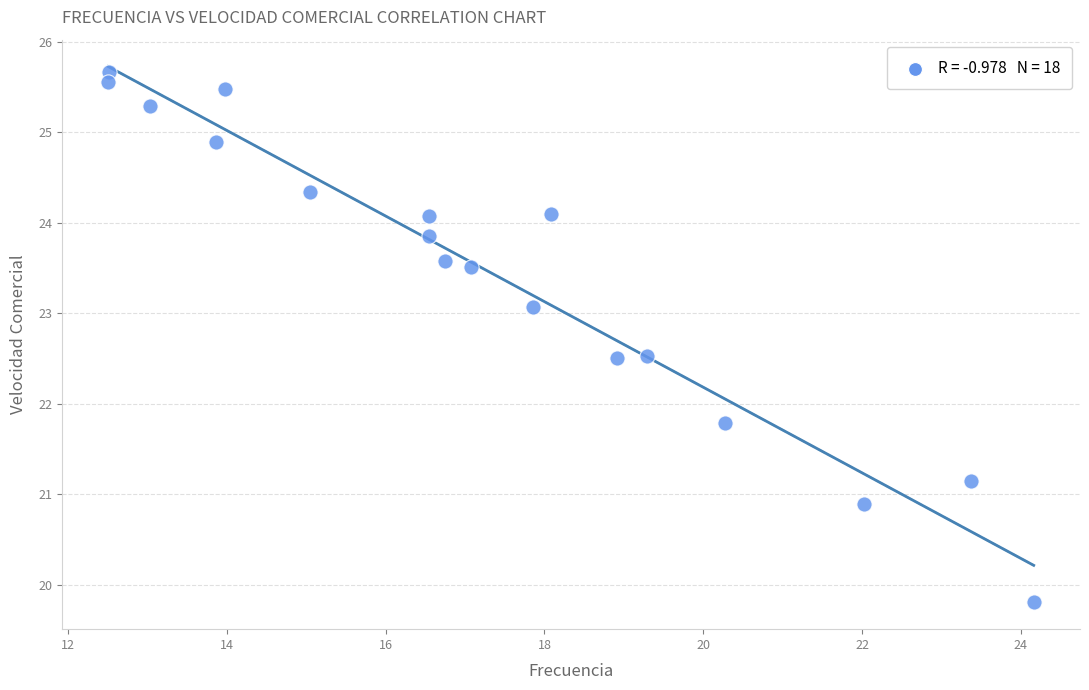

What Y value in the scatter plot is closest to 22?

21.8